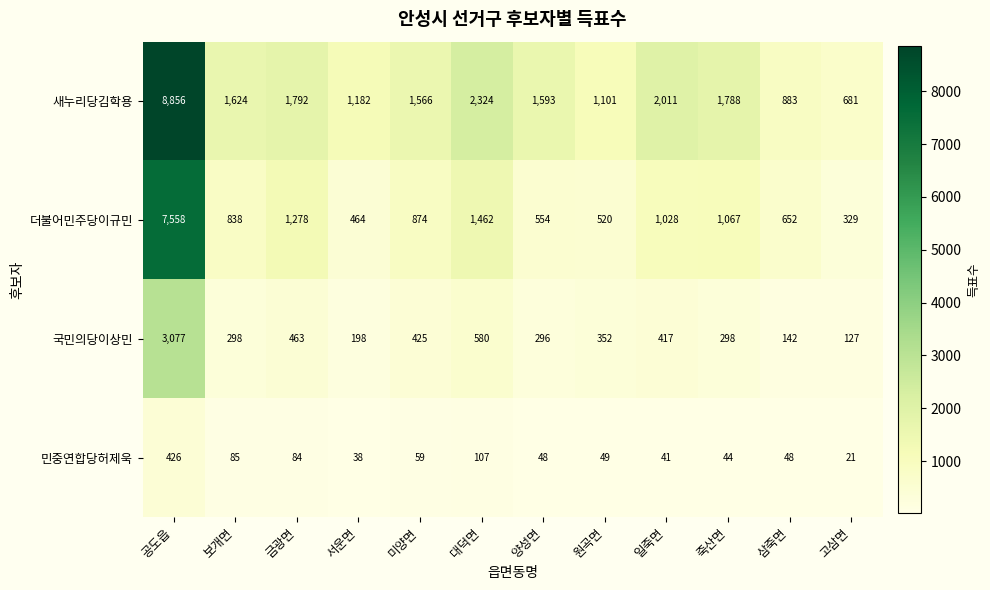

What is the approximate value of 국민의당이상민 at 삼죽면, to the nearest 50?

150